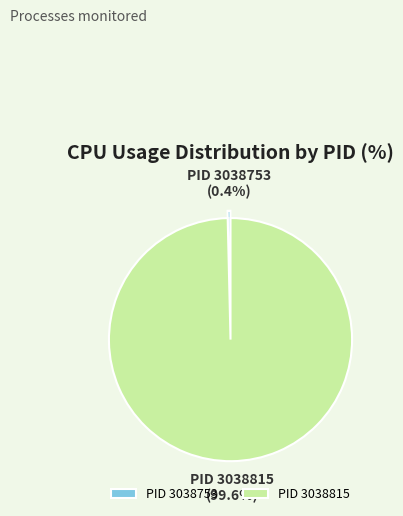

Which has a higher value, PID 3038815 or PID 3038753?

PID 3038815